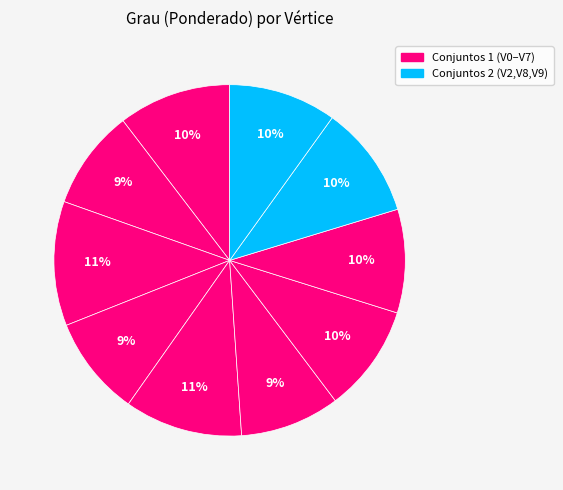

Rank the categories by value from highest to lowest.

2, 4, 0, 8, 9, 6, 7, 3, 1, 5